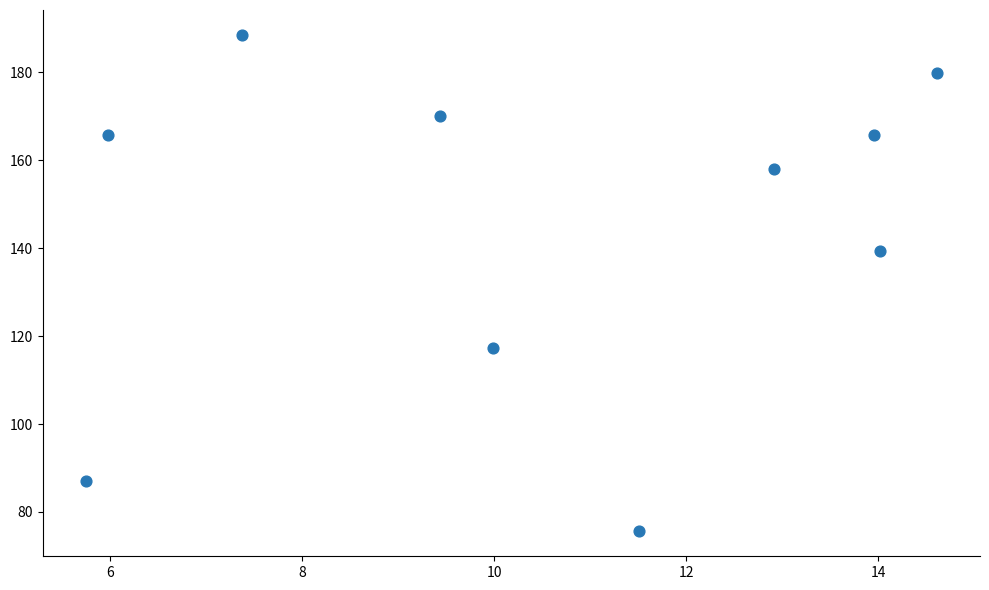

What Y value in the scatter plot is closest to 132?

139.4